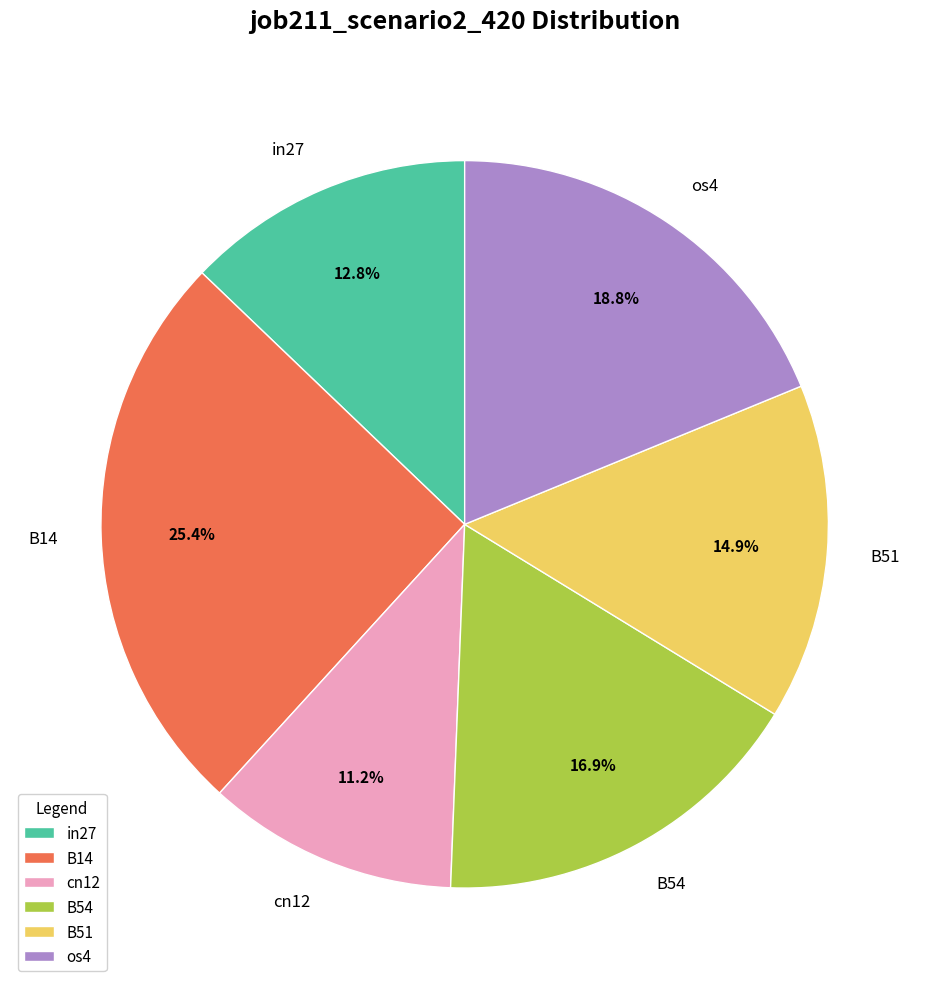

True or false: os4 accounts for 19% of the total.

True